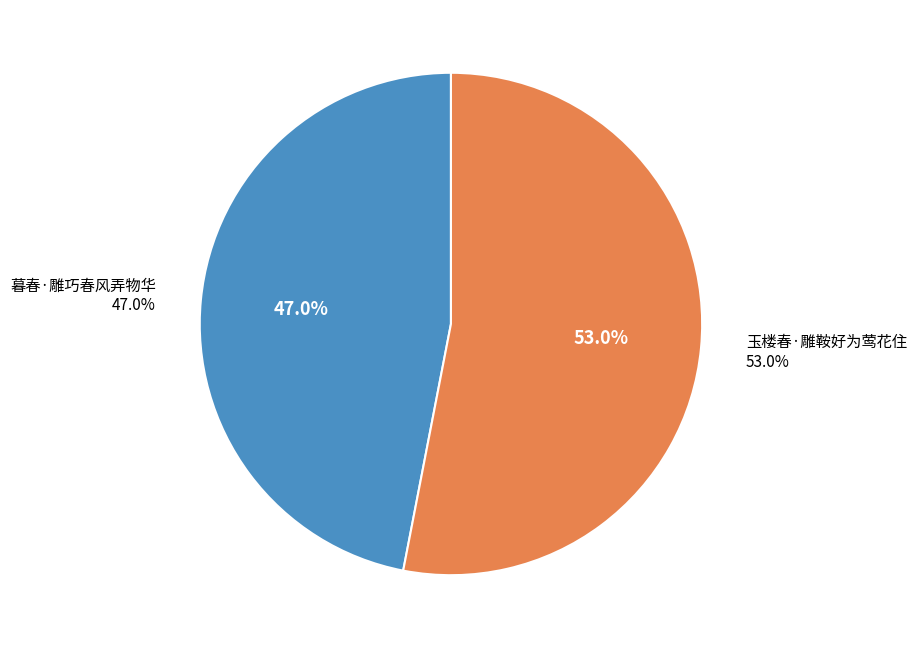

Do 暮春·雕巧春风弄物华 and 玉楼春·雕鞍好为莺花住 together represent more than half of the pie?

Yes